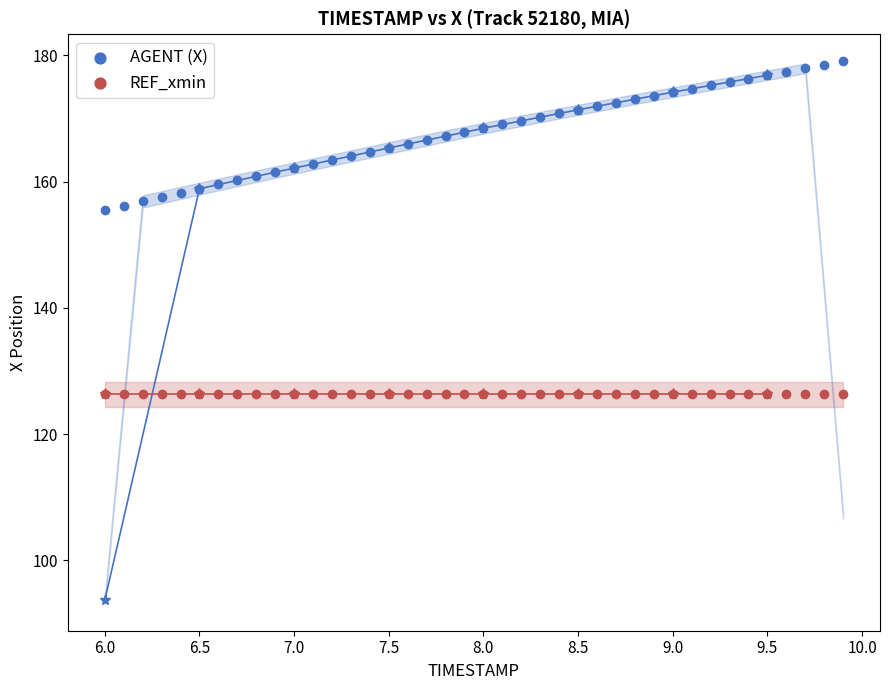

Which series reaches the minimum Y coordinate?

REF_xmin